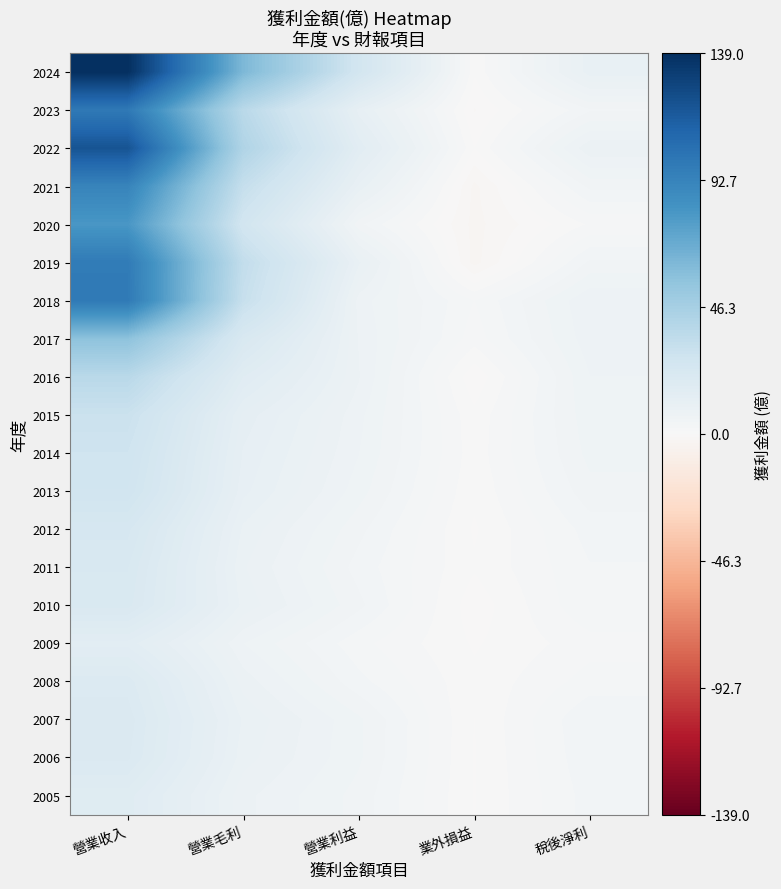

At which category is the sum across all series the highest?

營業收入